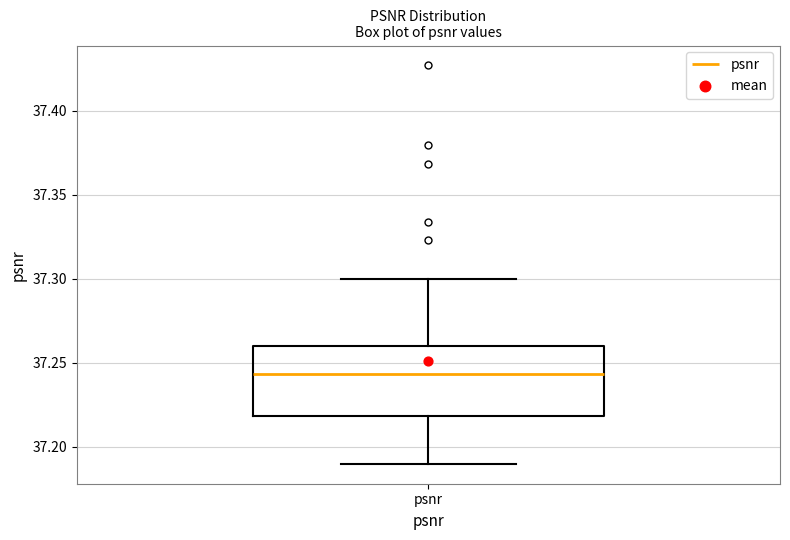

Where does the lower whisker of the box for psnr end on the y-axis? The values are not printed on the chart, so give them approximately, as read against the axis.

37.190